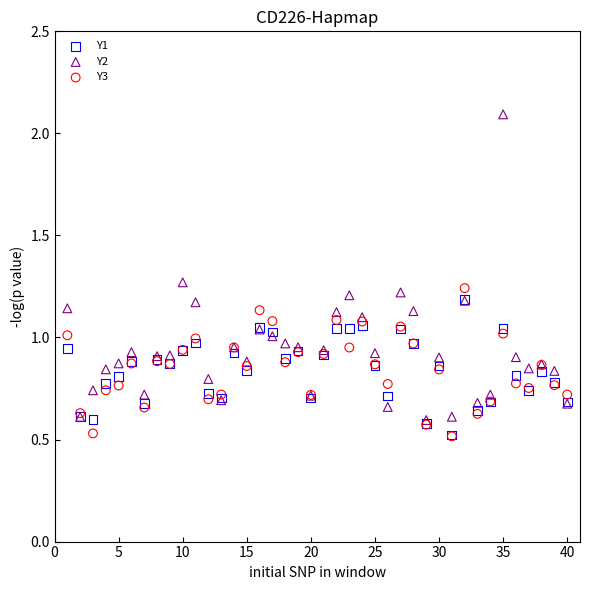

What are all the series names shown in the legend?

Y1, Y2, Y3